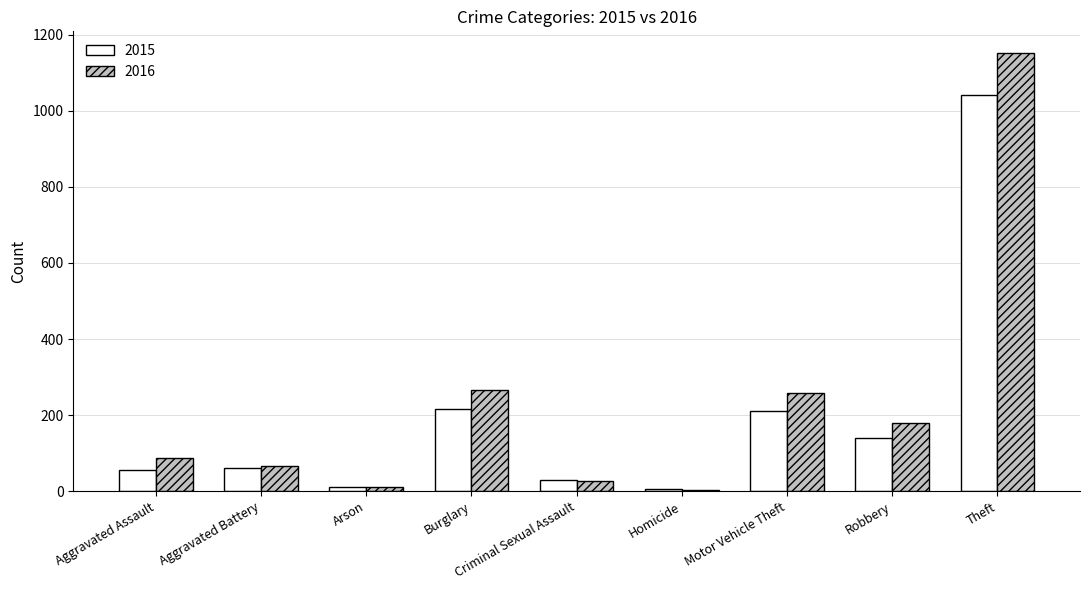

What is the sum of the 2016 values at Burglary and Robbery?

444